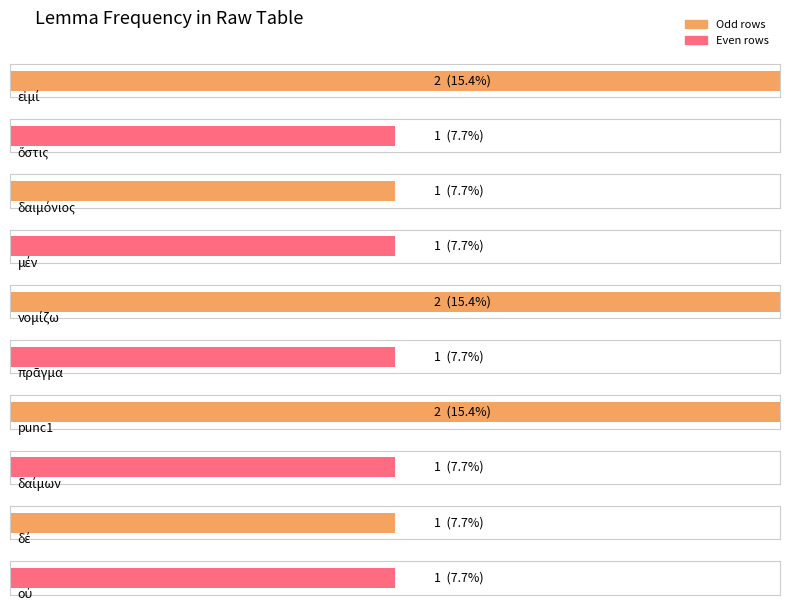

Between νομίζω and punc1, which is larger?

νομίζω